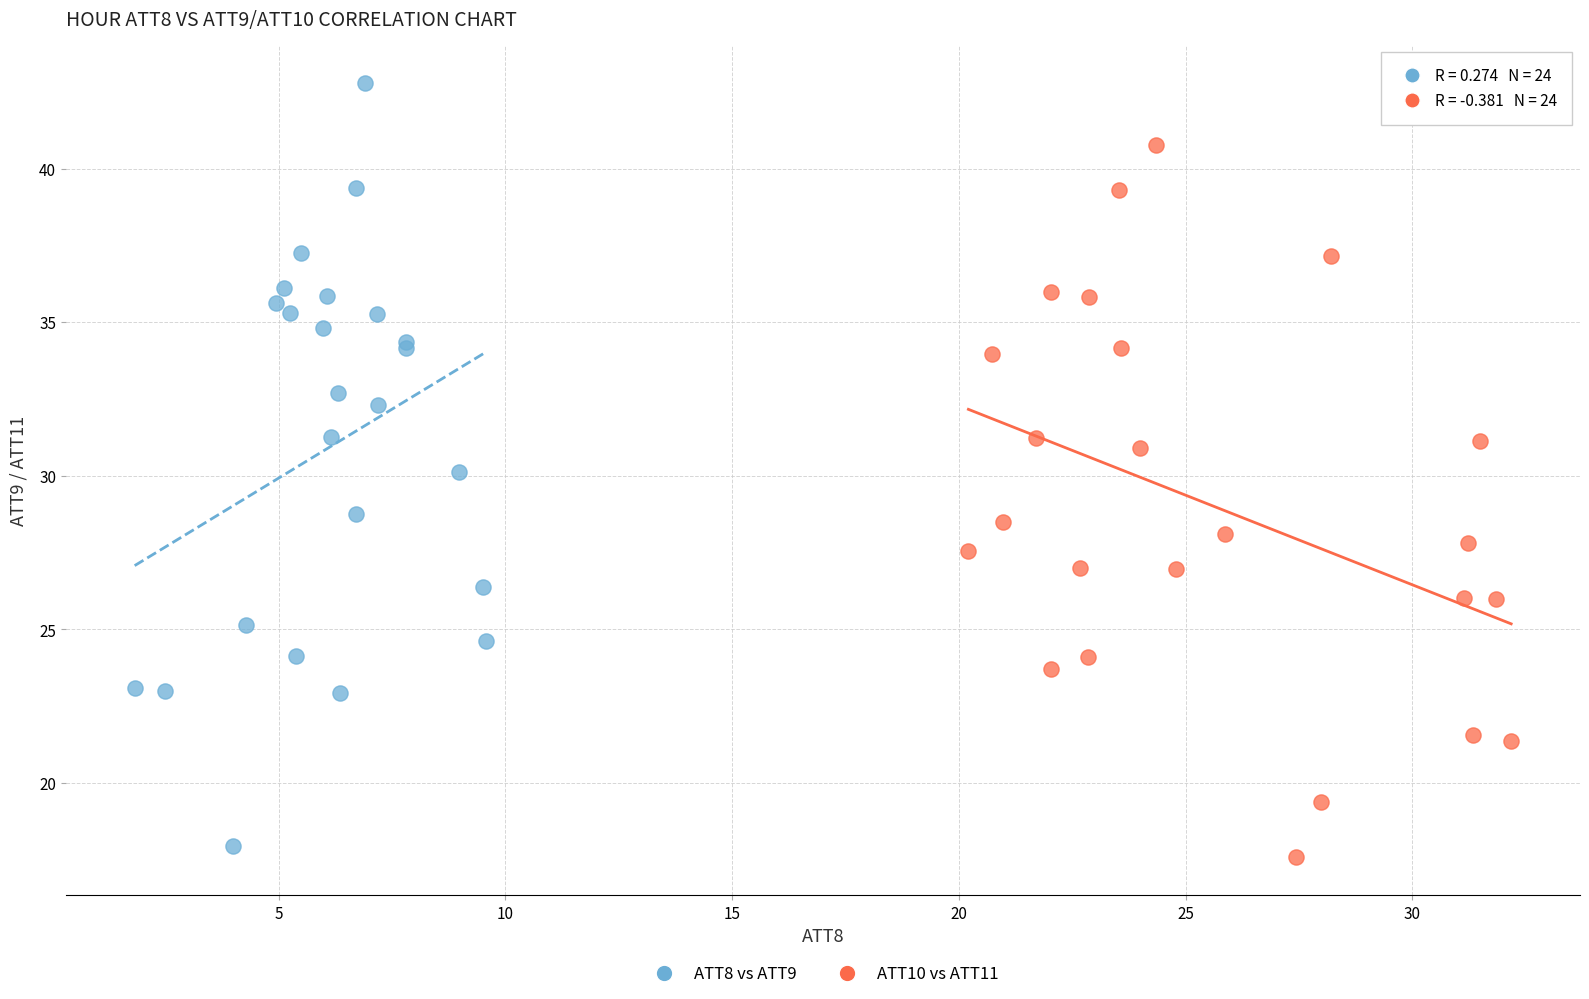

Which series contains the highest Y value?

ATT8 vs ATT9